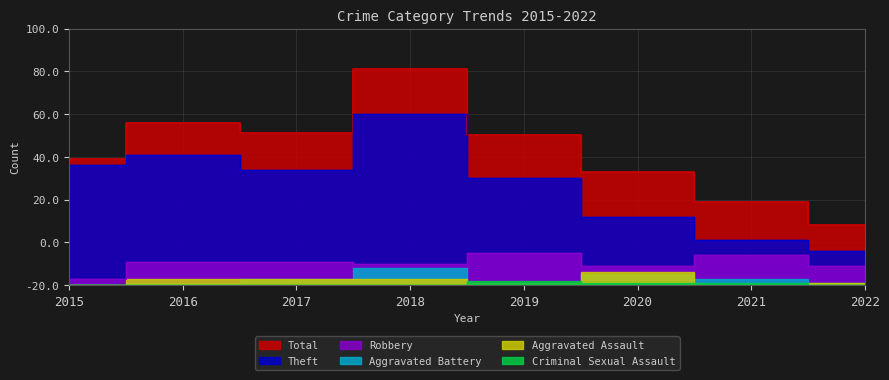

True or false: Total and Theft cross at least once.

False